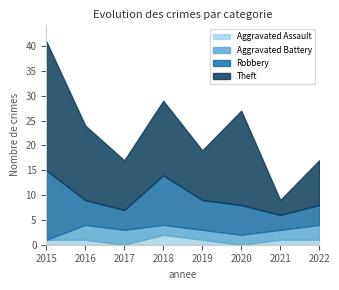

What are all the series names shown in the legend?

Aggravated Assault, Aggravated Battery, Robbery, Theft